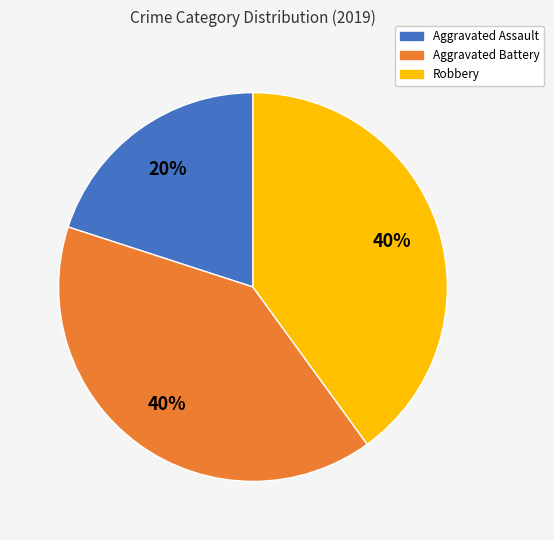

To the nearest percent, what is the difference between the largest and smallest slice percentages?

20%